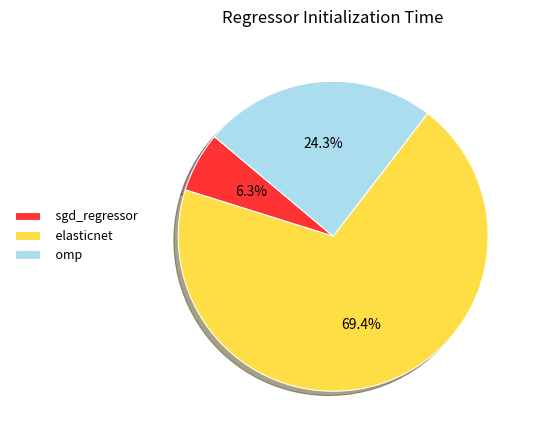

What is the smallest slice in the pie chart?

sgd_regressor